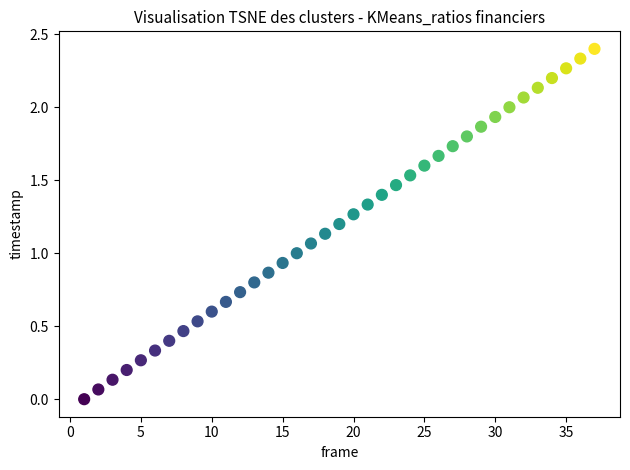

What is the range of X values (max minus min)?

36.0